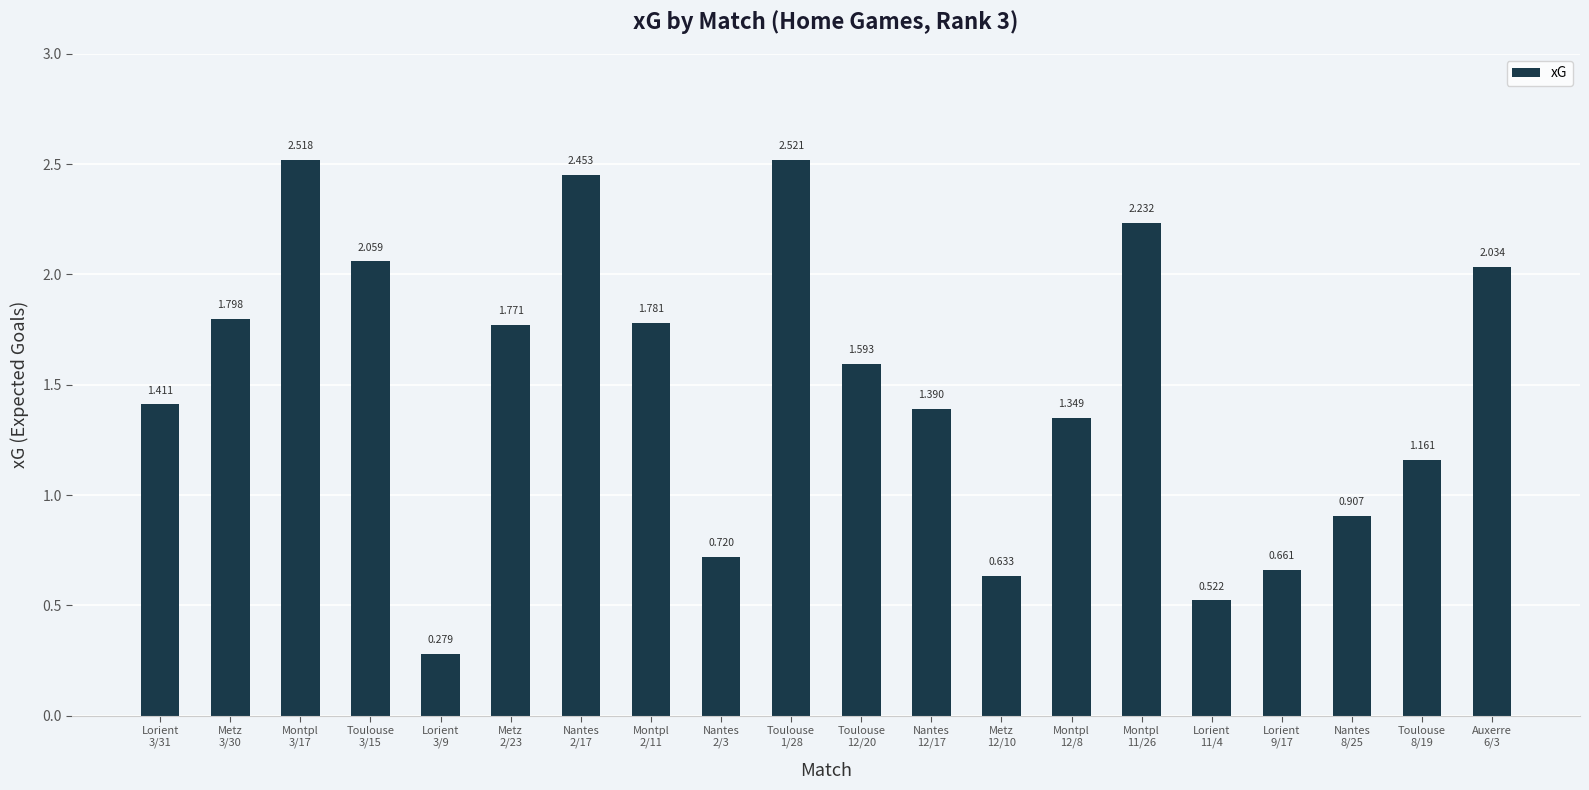

What is the difference between the maximum and minimum values?

2.2